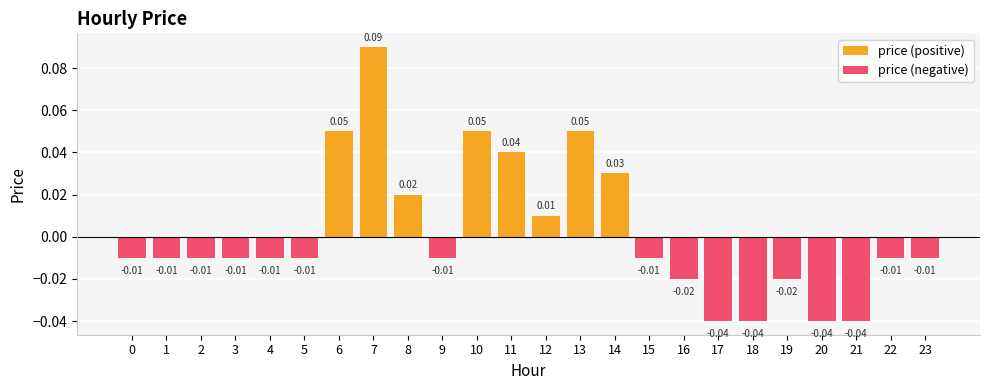

How many values in the price (negative) series are below 0?

16